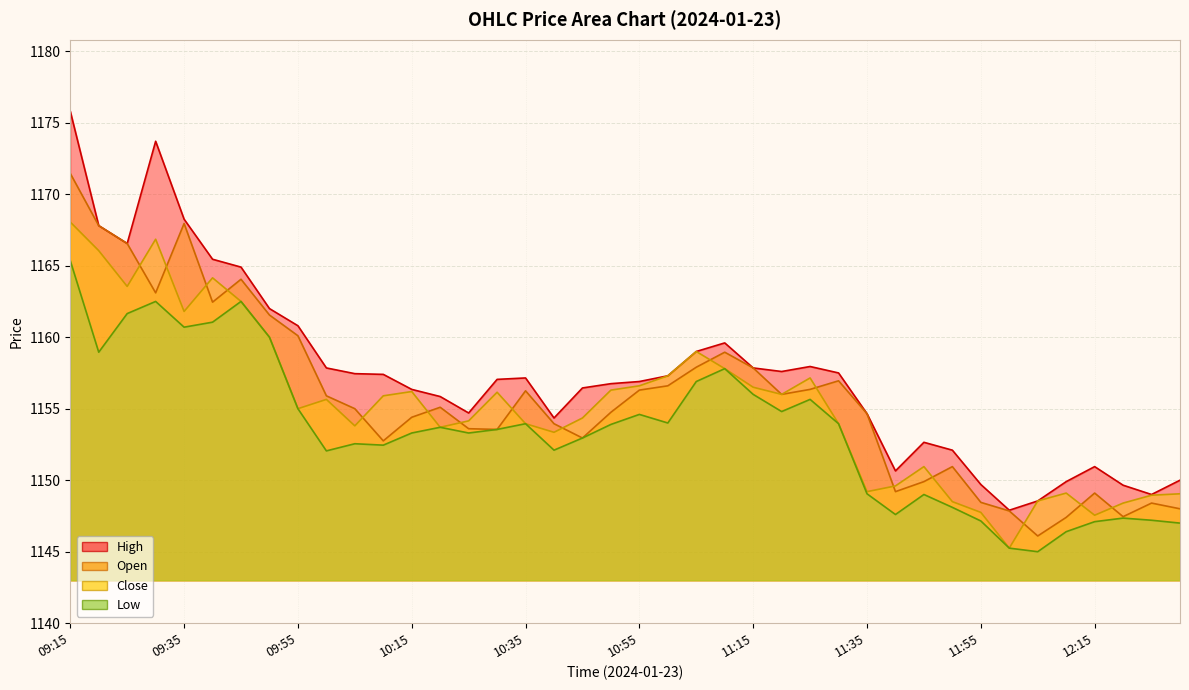

Rank the series at 10:45 from lowest to highest value.

Open, Low, Close, High